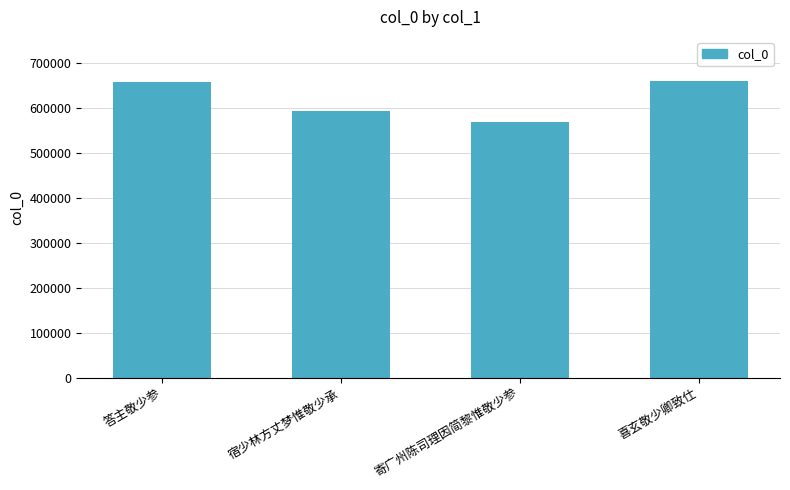

At which label is the value closest to 614135?

宿少林方丈梦惟敬少承